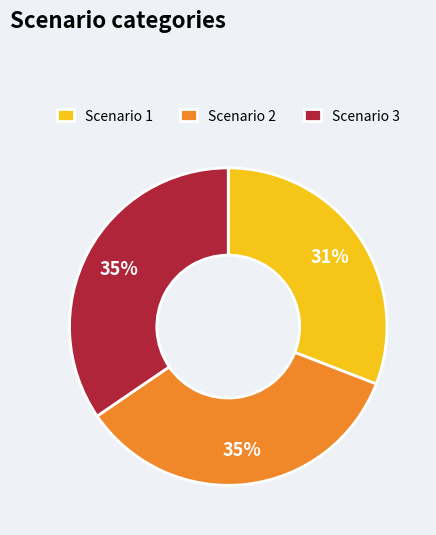

Is it true that Scenario 2 is 35% of the pie?

True